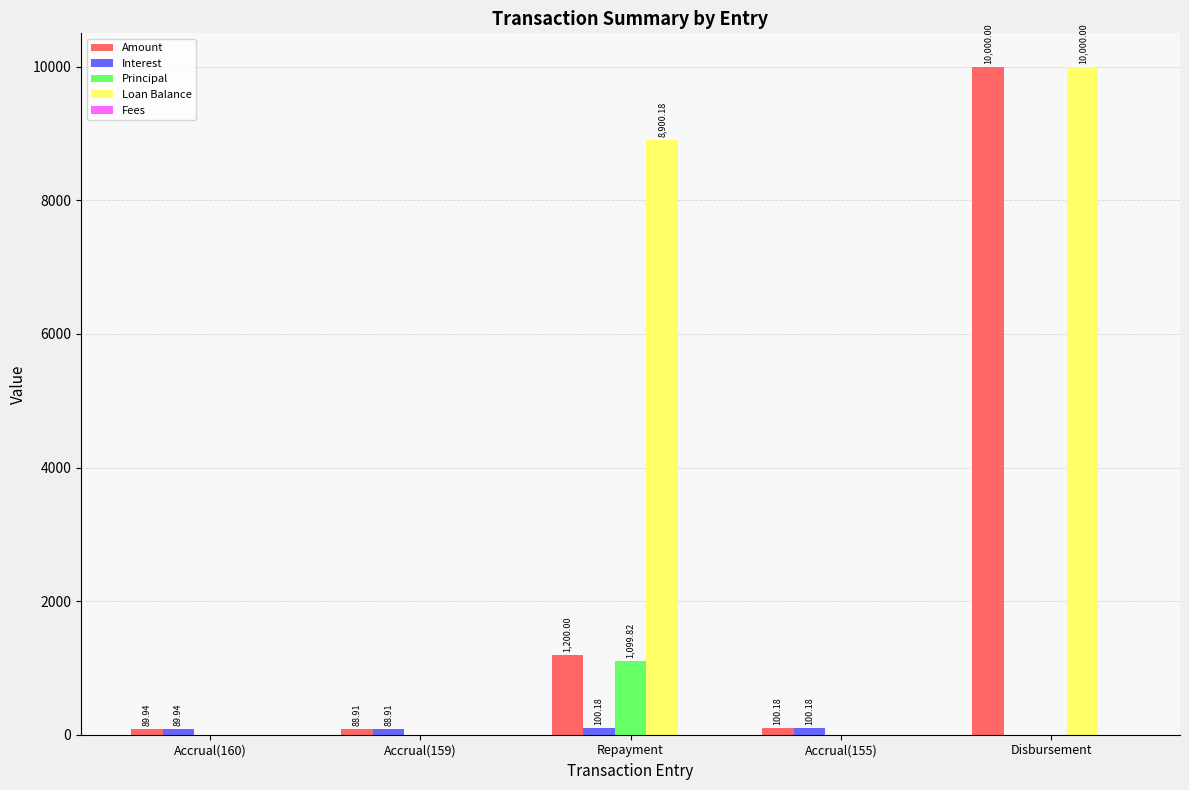

At which label is Loan Balance closest to 5000?

Repayment